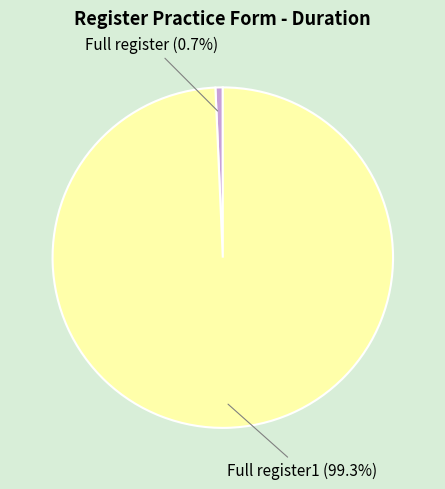

Is Full register1 (99.3%) the majority of the pie?

Yes